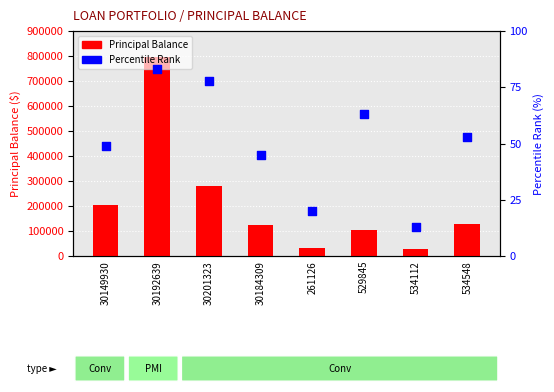

What is the total value across all series at 534112?

27483.9